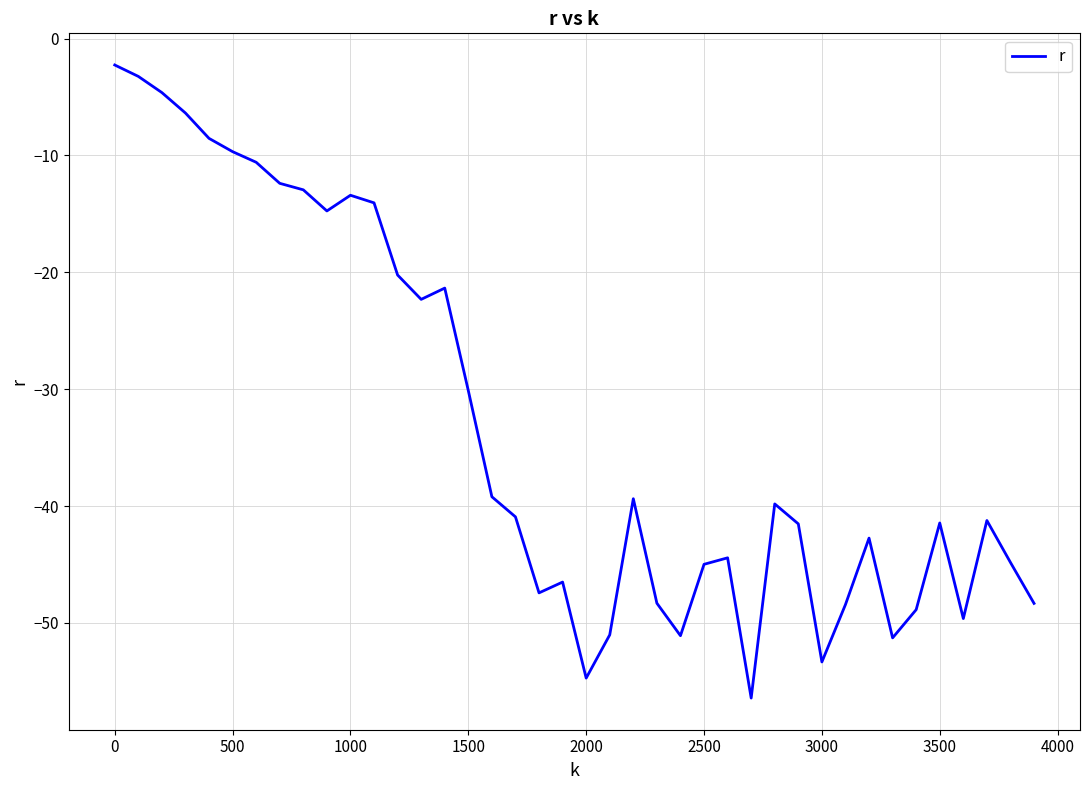

What is the minimum value shown in the chart?

-56.4